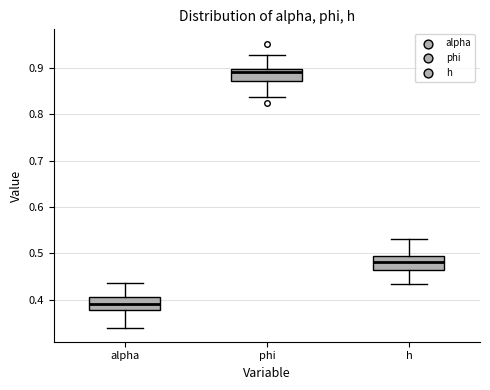

Where does the median line of the box for h sit on the y-axis? The values are not printed on the chart, so give them approximately, as read against the axis.

0.48